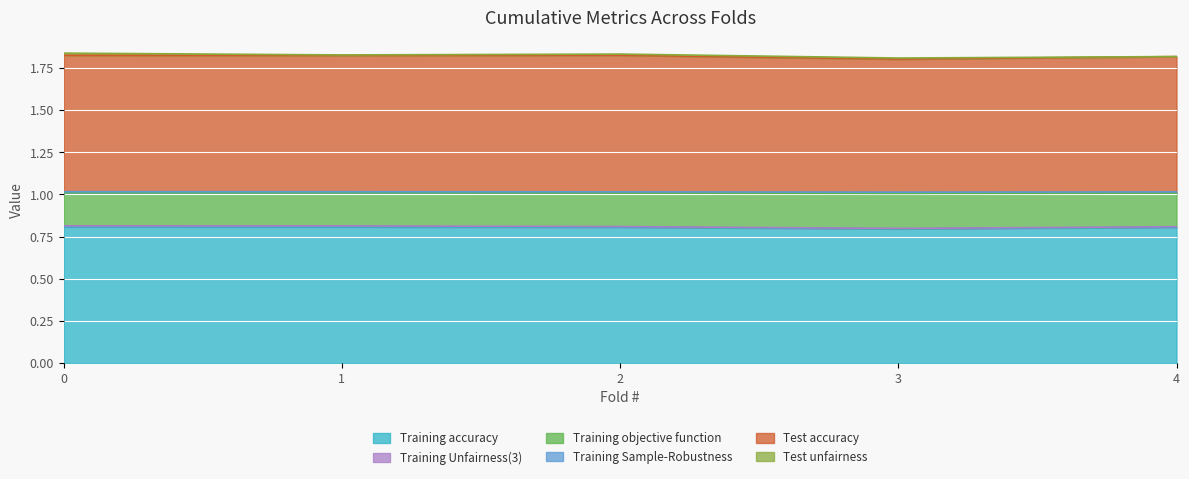

Which series has the largest total across all categories?

Test accuracy